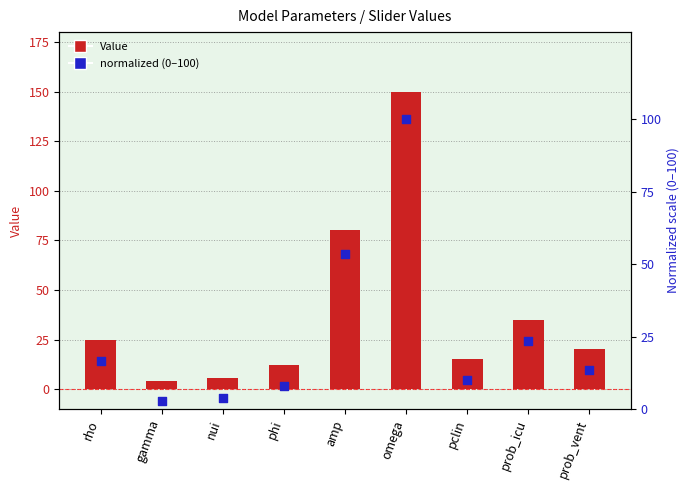

Which series reaches the minimum Y coordinate?

normalized (0-100)